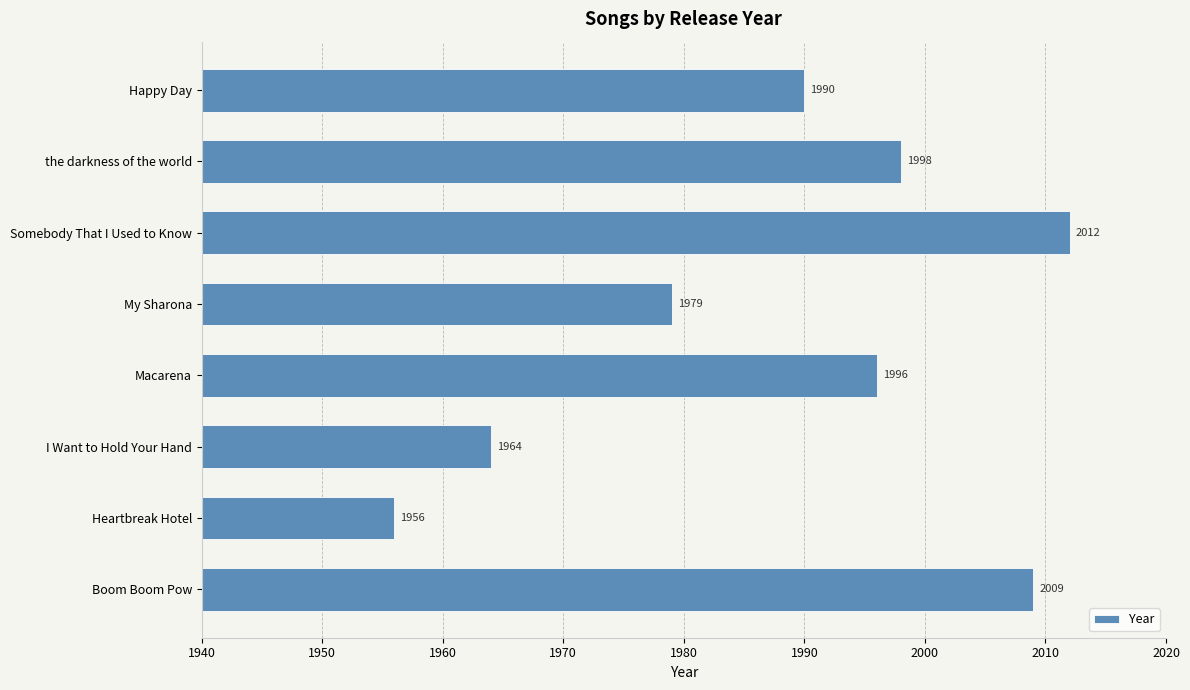

What is the difference between the maximum and minimum values?

56